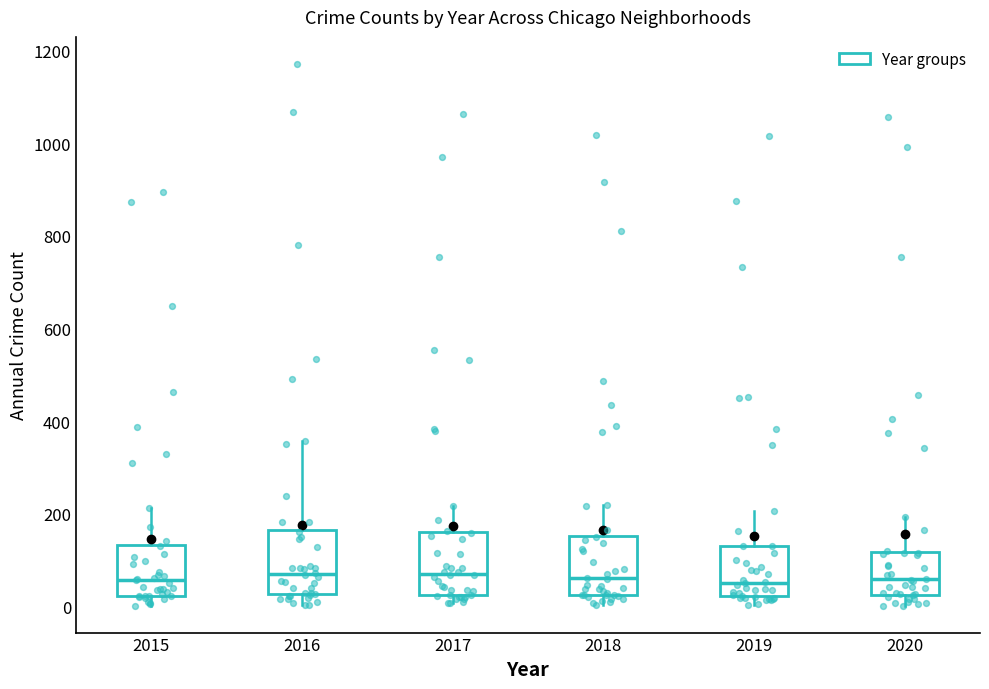

Reading left to right, transcribe this box plot: for each box, give where its median line is, the range the box spans, and where its two whiskers end, as read against the y-axis. The values are not printed on the chart, so give them approximately, as read against the axis.

2015: median 60, box 20 to 140, whiskers 0 to 220
2016: median 80, box 20 to 160, whiskers 0 to 360
2017: median 80, box 20 to 160, whiskers 0 to 220
2018: median 60, box 20 to 160, whiskers 0 to 220
2019: median 60, box 20 to 140, whiskers 0 to 200
2020: median 60, box 20 to 120, whiskers 0 to 200